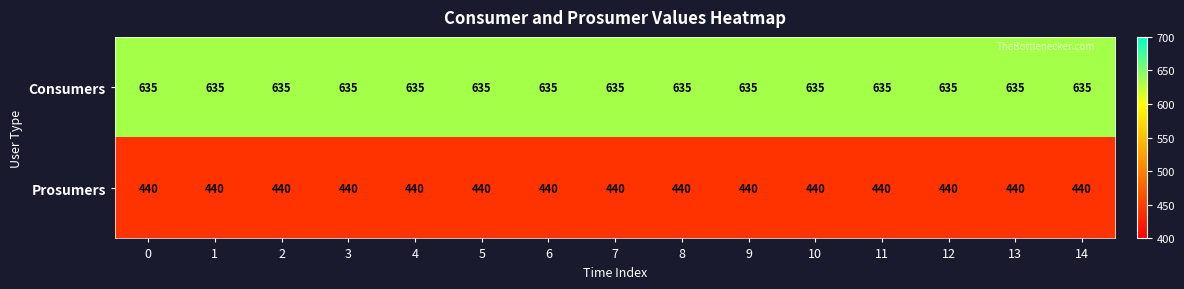

The value of Prosumers at 2 is 193. True or false?

False